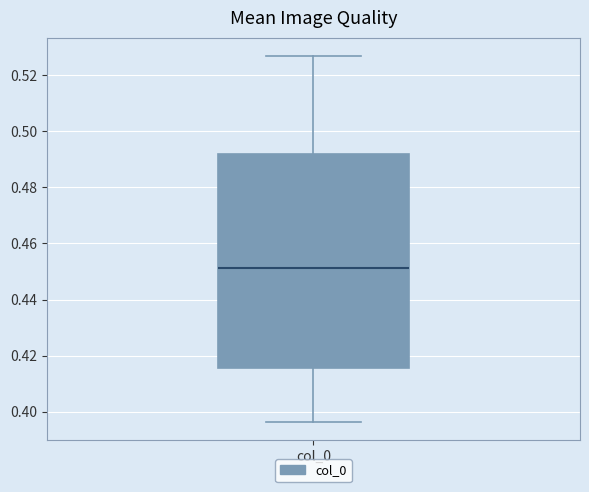

Where does the lower whisker of the box for col_0 end on the y-axis? The values are not printed on the chart, so give them approximately, as read against the axis.

0.396